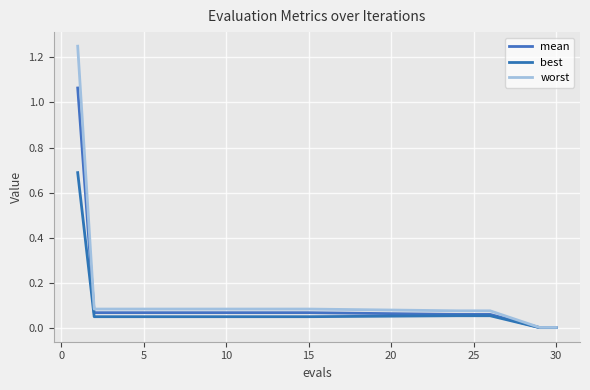

Does the chart display data point markers on the line(s)?

No